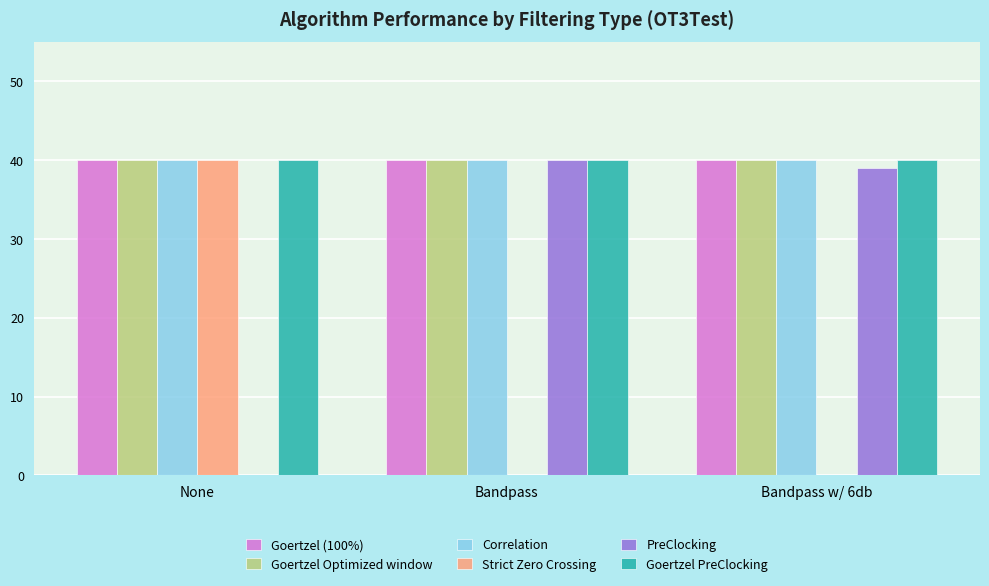

Which series changed the most between None and Bandpass w/ 6db?

Strict Zero Crossing